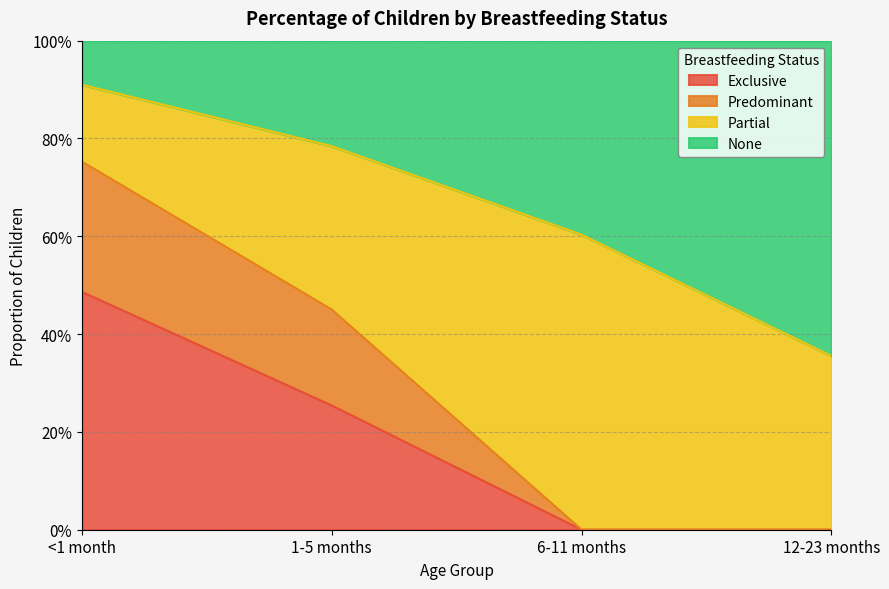

The value of Exclusive at 1-5 months is 0.3. True or false?

True